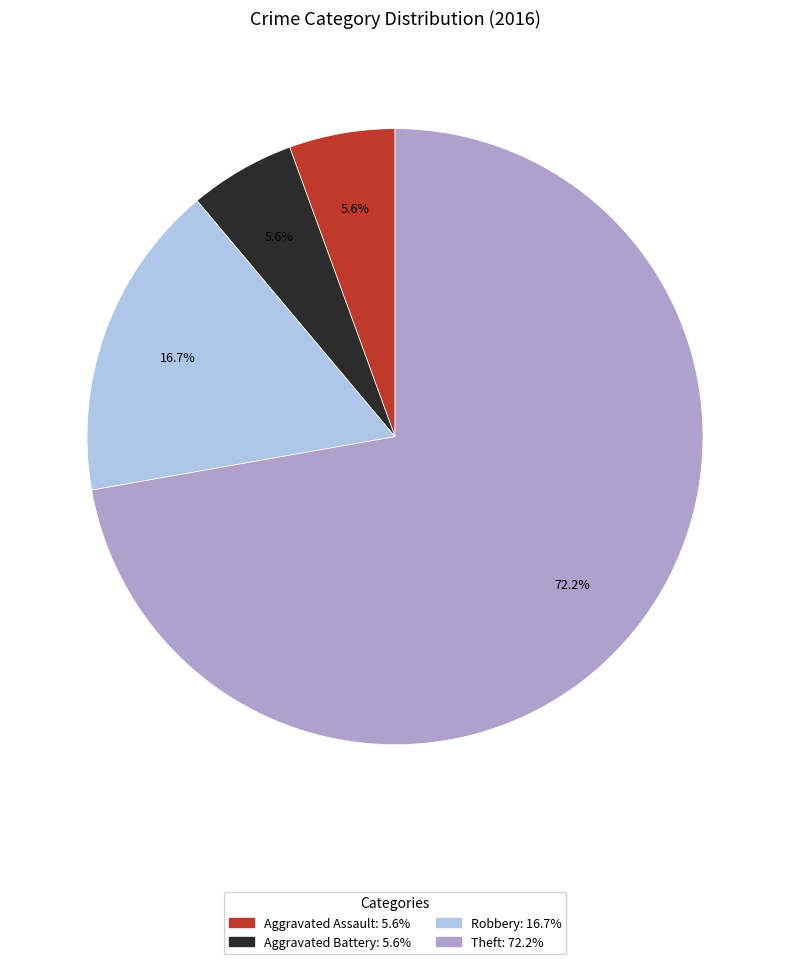

To the nearest percent, what percentage of the pie is Aggravated Assault?

6%